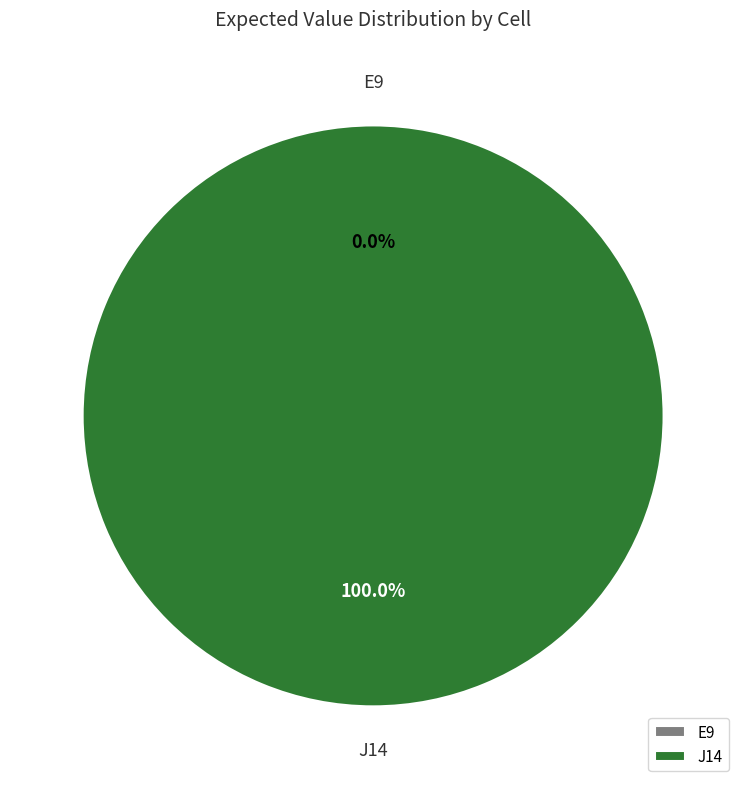

The J14 slice represents 94% of the pie. True or false?

False